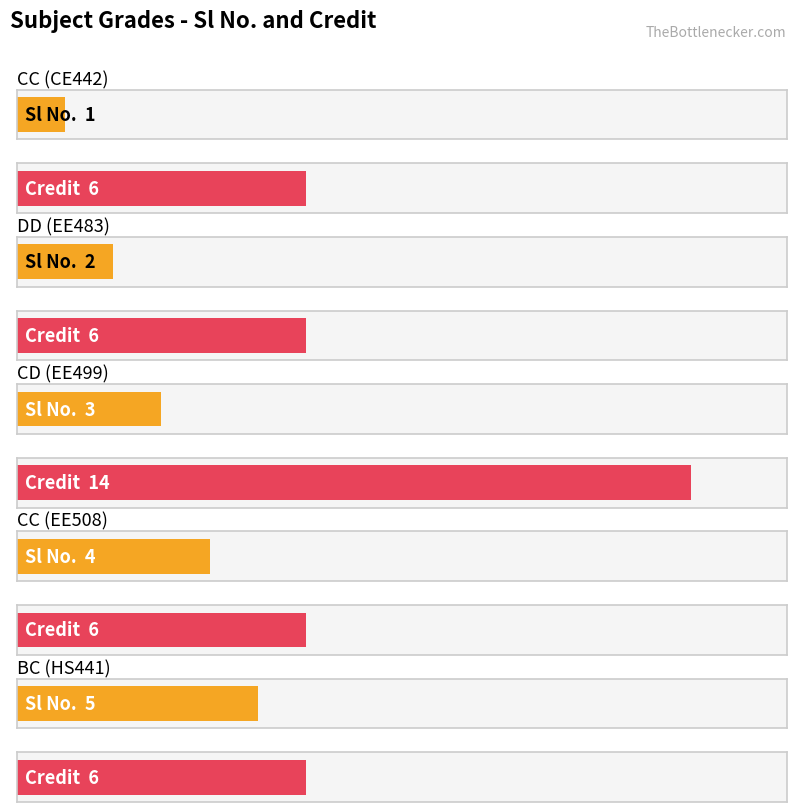

Read the Credit value at CC.

6